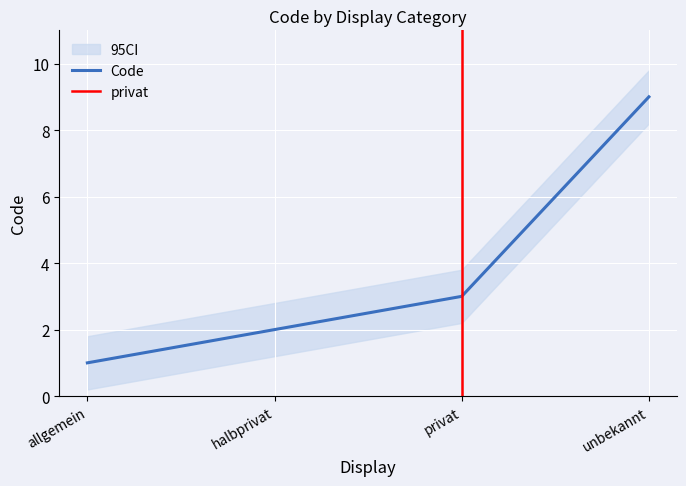

What is the label of the 3rd point from the right?

halbprivat